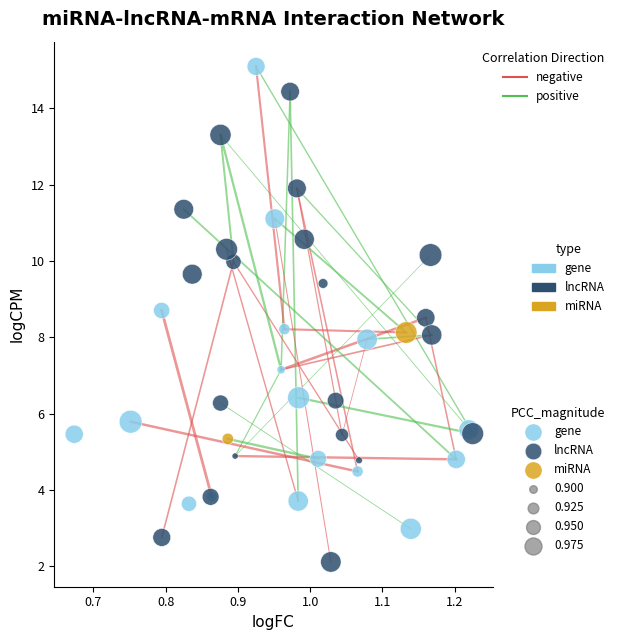

Which series contains the lowest Y value?

lncRNA